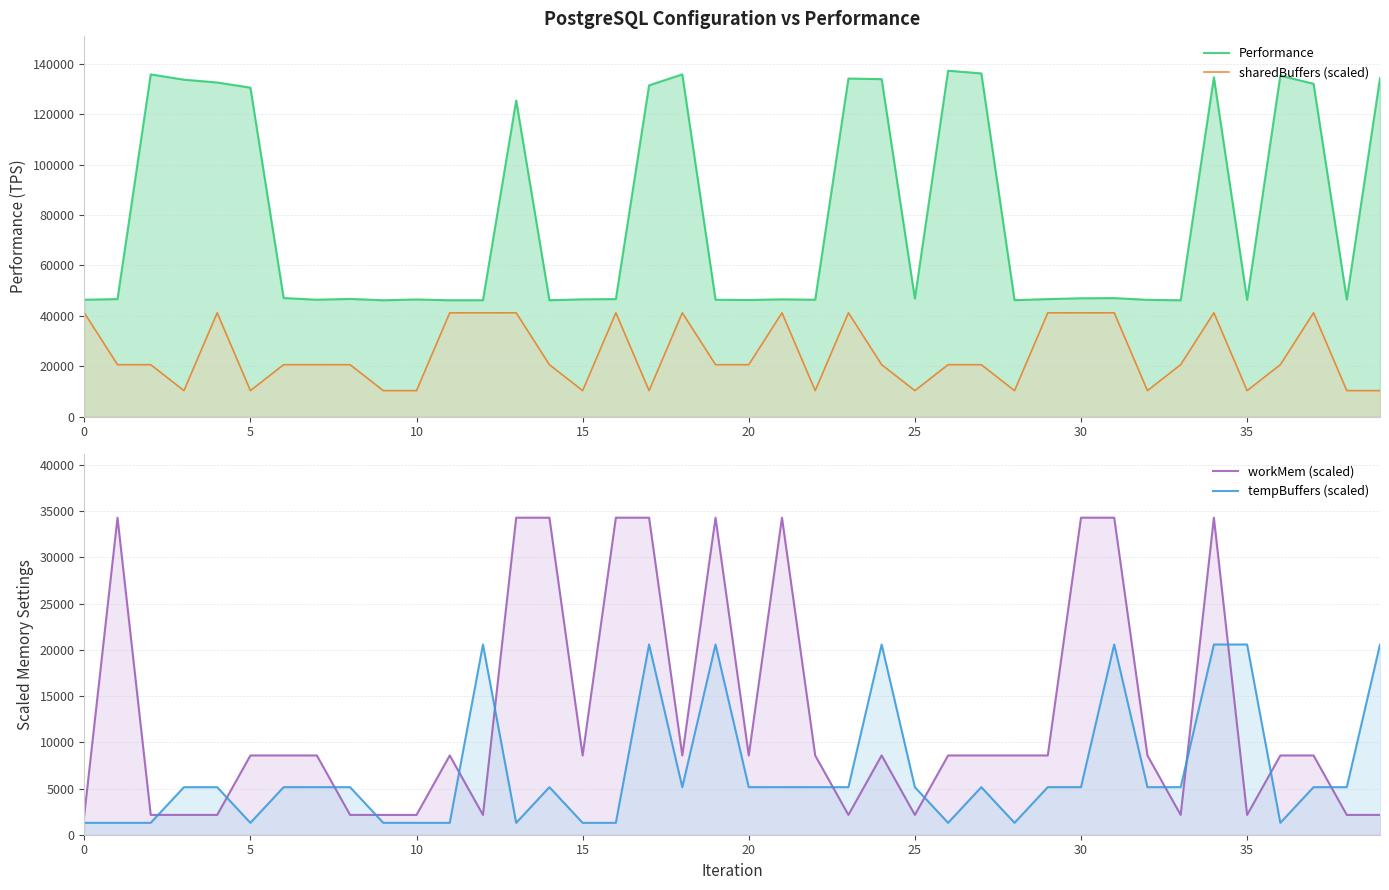

How many values in the workMem (scaled) series are below 8576?

14